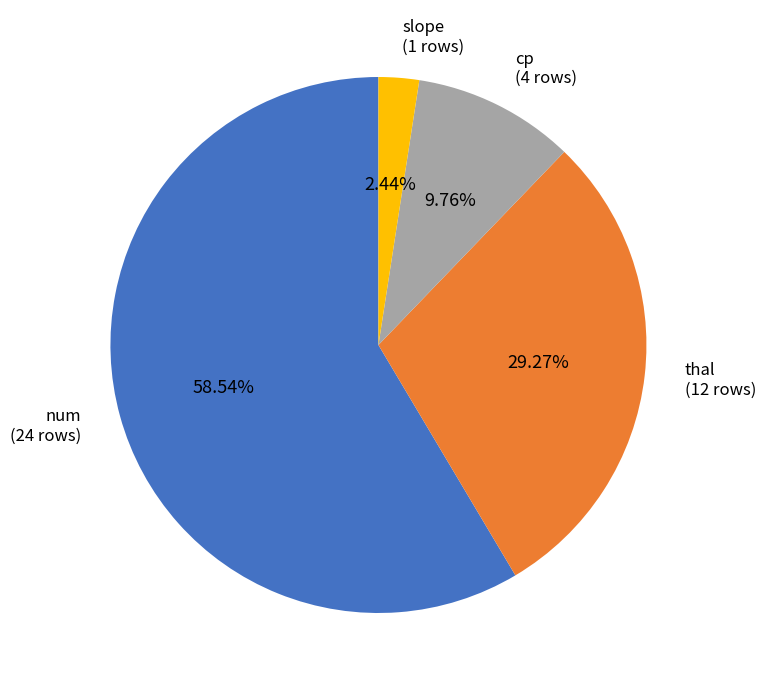

Does any single category account for the majority?

Yes